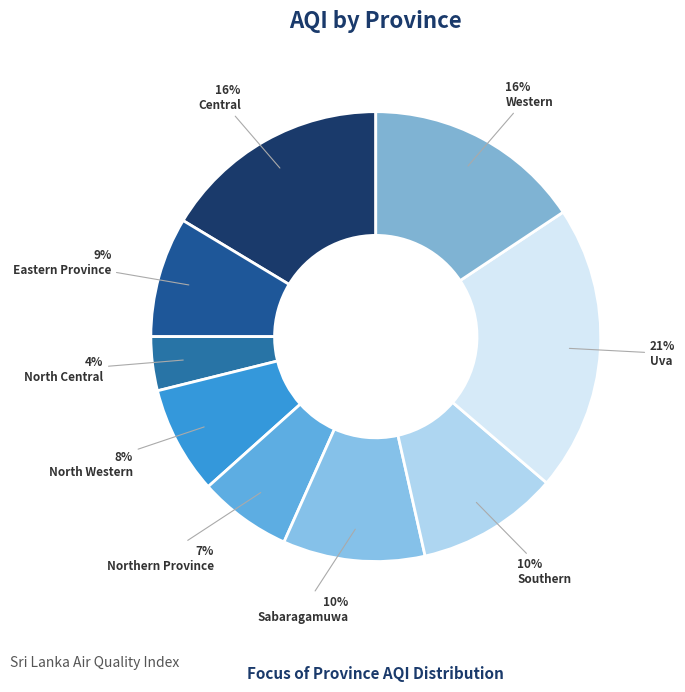

Do Southern and Uva together represent more than half of the pie?

No